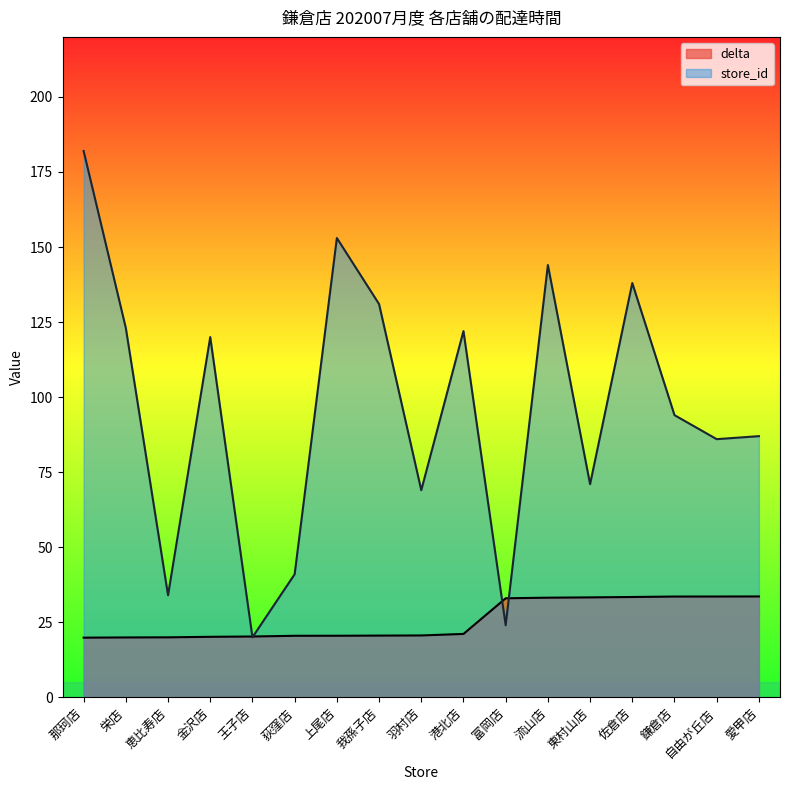

How many lines are shown in the chart?

2